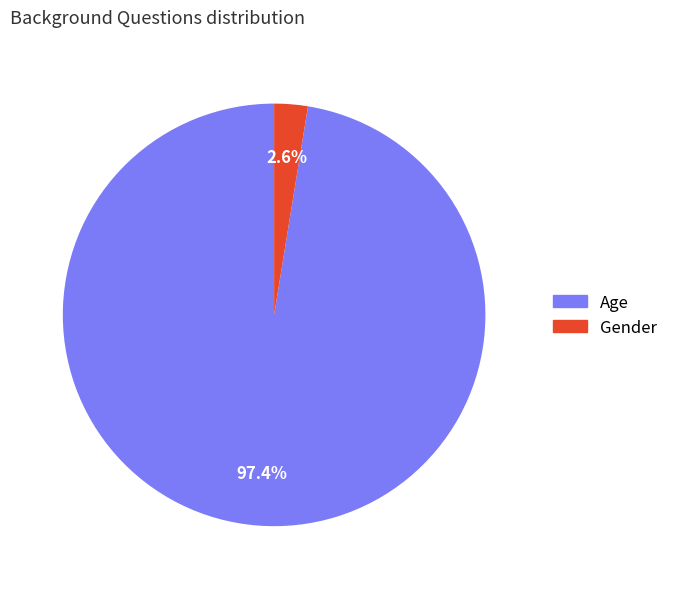

To the nearest percent, what is the difference between the largest and smallest slice percentages?

95%